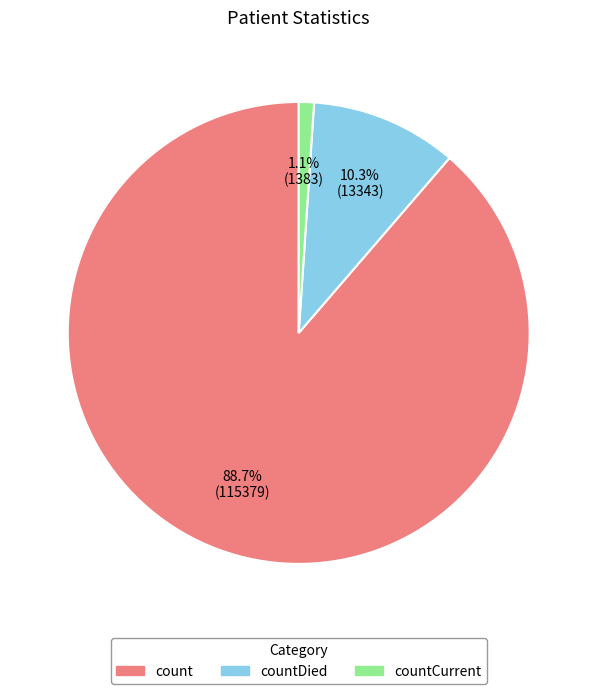

To the nearest percent, what portion does countDied represent?

10%